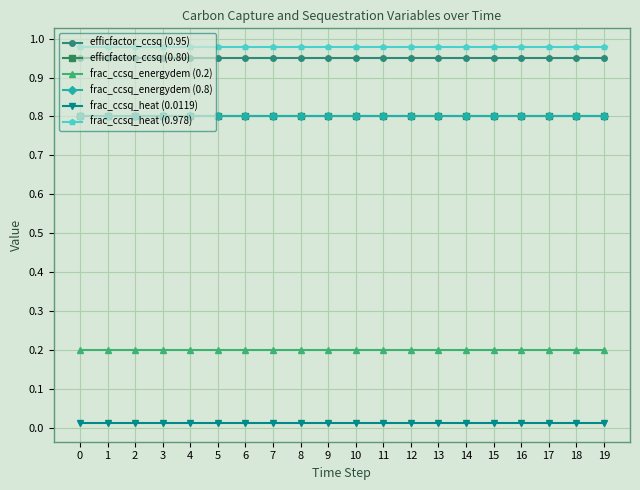

Reading right to left, what are all the values shown in this chart?

efficfactor_ccsq (0.95): 19=0.9	18=0.9	17=0.9	16=0.9	15=0.9	14=0.9	13=0.9	12=0.9	11=0.9	10=0.9	9=0.9	8=0.9	7=0.9	6=0.9	5=0.9	4=0.9	3=0.9	2=0.9	1=0.9	0=0.9
efficfactor_ccsq (0.80): 19=0.8	18=0.8	17=0.8	16=0.8	15=0.8	14=0.8	13=0.8	12=0.8	11=0.8	10=0.8	9=0.8	8=0.8	7=0.8	6=0.8	5=0.8	4=0.8	3=0.8	2=0.8	1=0.8	0=0.8
frac_ccsq_energydem (0.2): 19=0.2	18=0.2	17=0.2	16=0.2	15=0.2	14=0.2	13=0.2	12=0.2	11=0.2	10=0.2	9=0.2	8=0.2	7=0.2	6=0.2	5=0.2	4=0.2	3=0.2	2=0.2	1=0.2	0=0.2
frac_ccsq_energydem (0.8): 19=0.8	18=0.8	17=0.8	16=0.8	15=0.8	14=0.8	13=0.8	12=0.8	11=0.8	10=0.8	9=0.8	8=0.8	7=0.8	6=0.8	5=0.8	4=0.8	3=0.8	2=0.8	1=0.8	0=0.8
frac_ccsq_heat (0.0119): 19=0.0	18=0.0	17=0.0	16=0.0	15=0.0	14=0.0	13=0.0	12=0.0	11=0.0	10=0.0	9=0.0	8=0.0	7=0.0	6=0.0	5=0.0	4=0.0	3=0.0	2=0.0	1=0.0	0=0.0
frac_ccsq_heat (0.978): 19=1.0	18=1.0	17=1.0	16=1.0	15=1.0	14=1.0	13=1.0	12=1.0	11=1.0	10=1.0	9=1.0	8=1.0	7=1.0	6=1.0	5=1.0	4=1.0	3=1.0	2=1.0	1=1.0	0=1.0